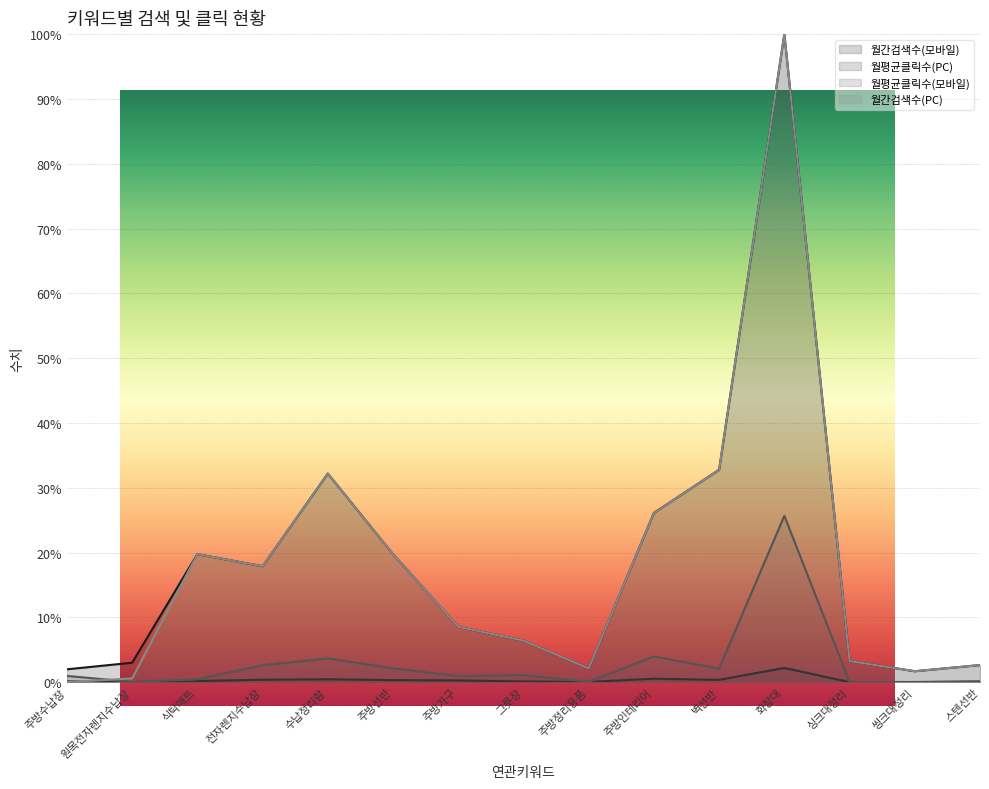

How many values in the 월간검색수(PC) series are below 8?

7